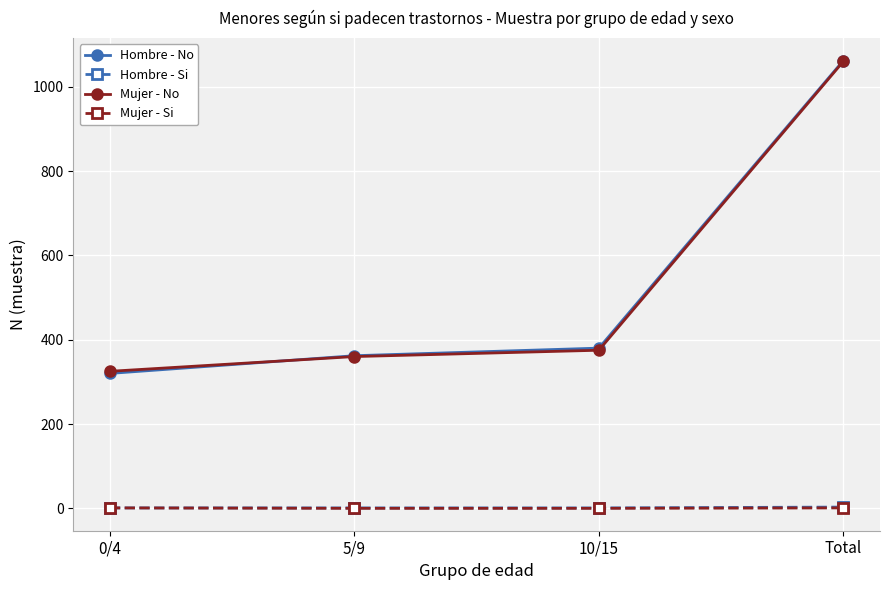

What is the difference between the highest and lowest values at Total?

1061